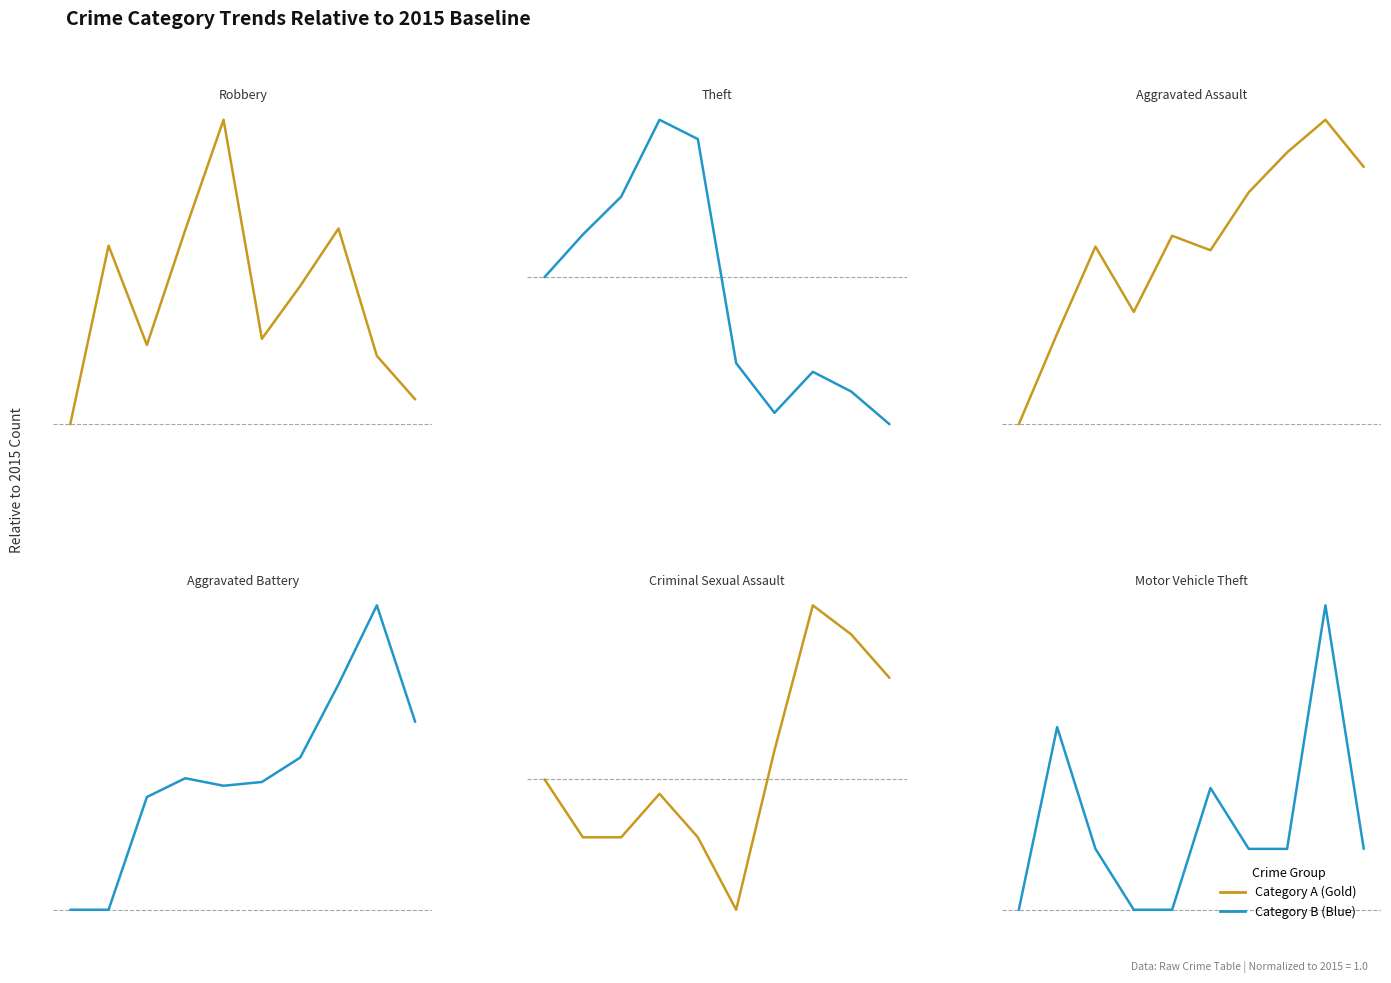

Which has a higher value, 2 or 4?

4